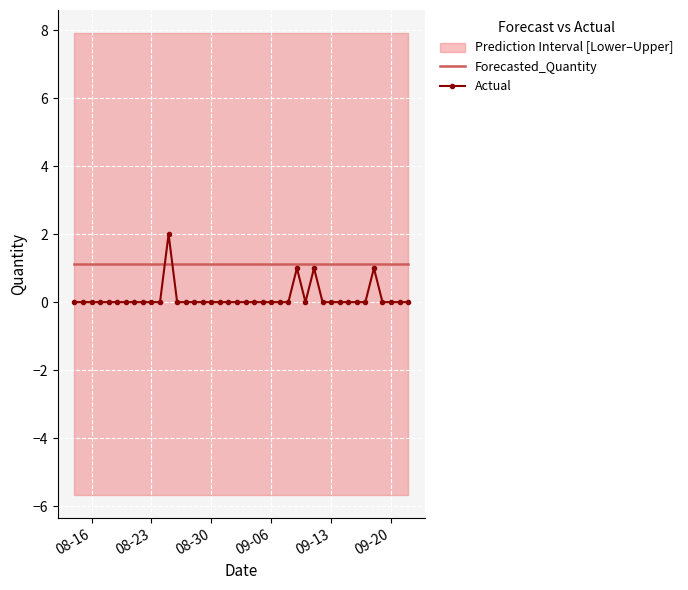

What is the highest value of the Actual series?

2.0